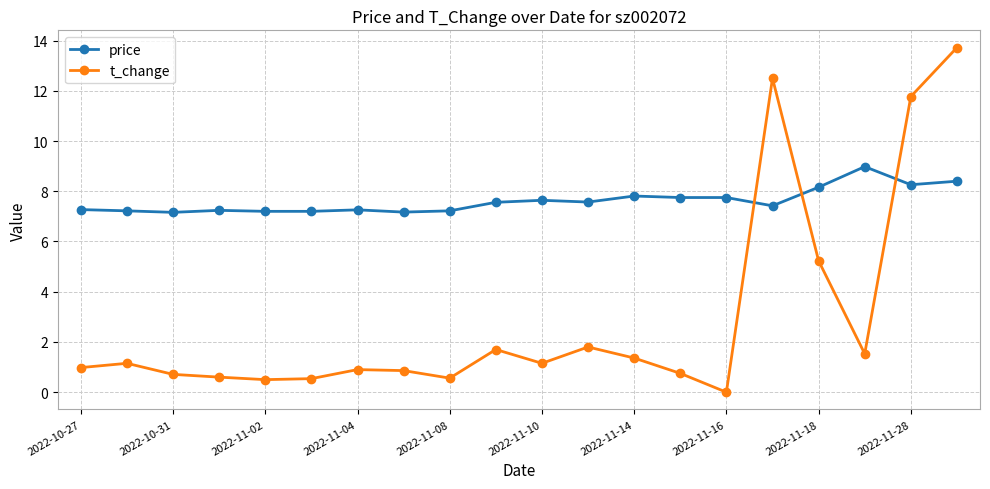

True or false: price has more than 1 points higher than both neighbors.

True